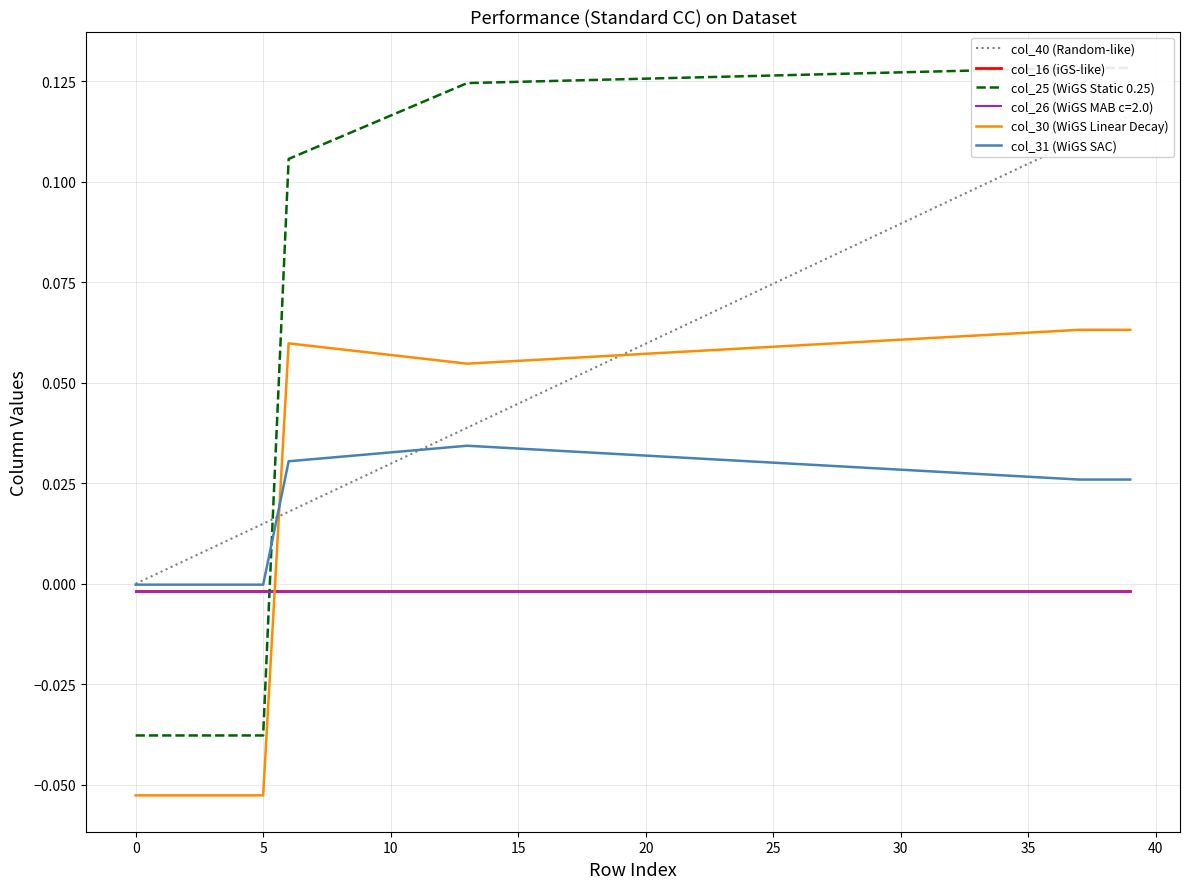

What is the total value across all series at 33?

0.3